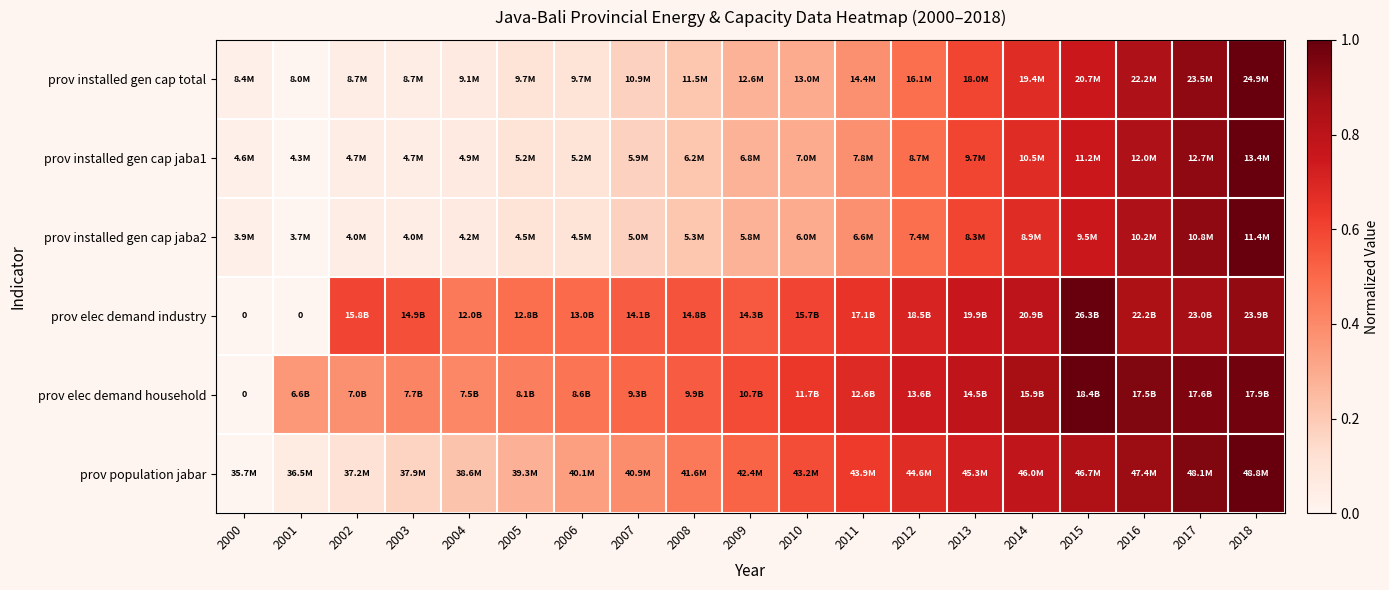

What is the sum of the prov installed gen cap total values at 2003 and 2018?

1.0